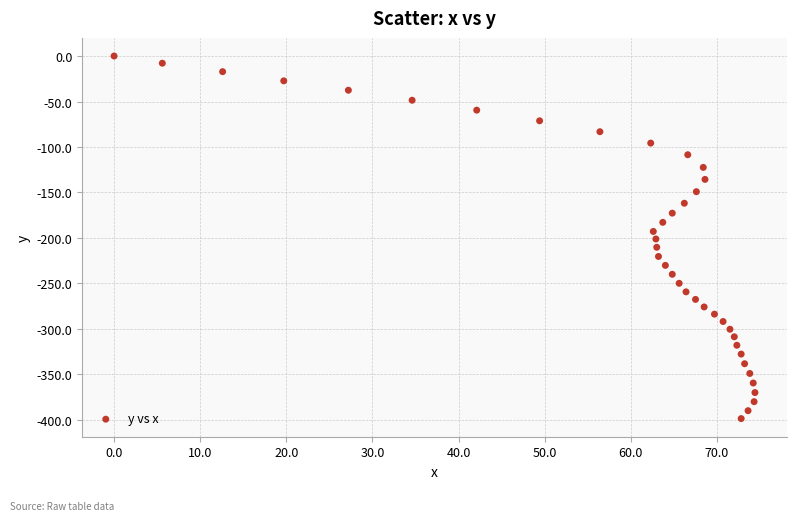

What is the range of X values (max minus min)?

74.4